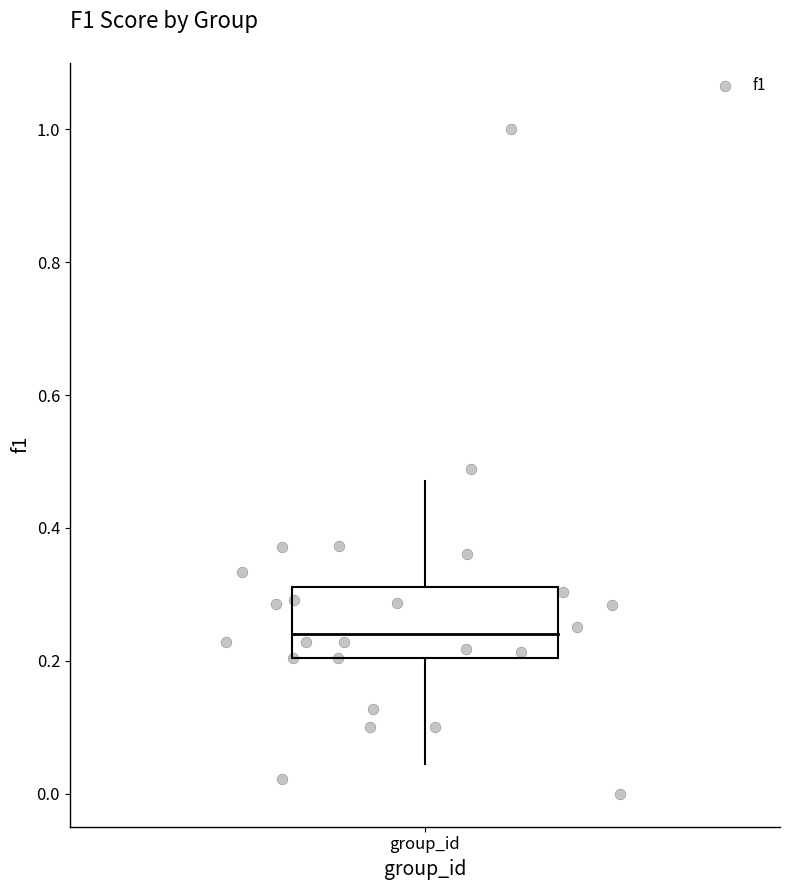

What is the range of X values (max minus min)?

0.7